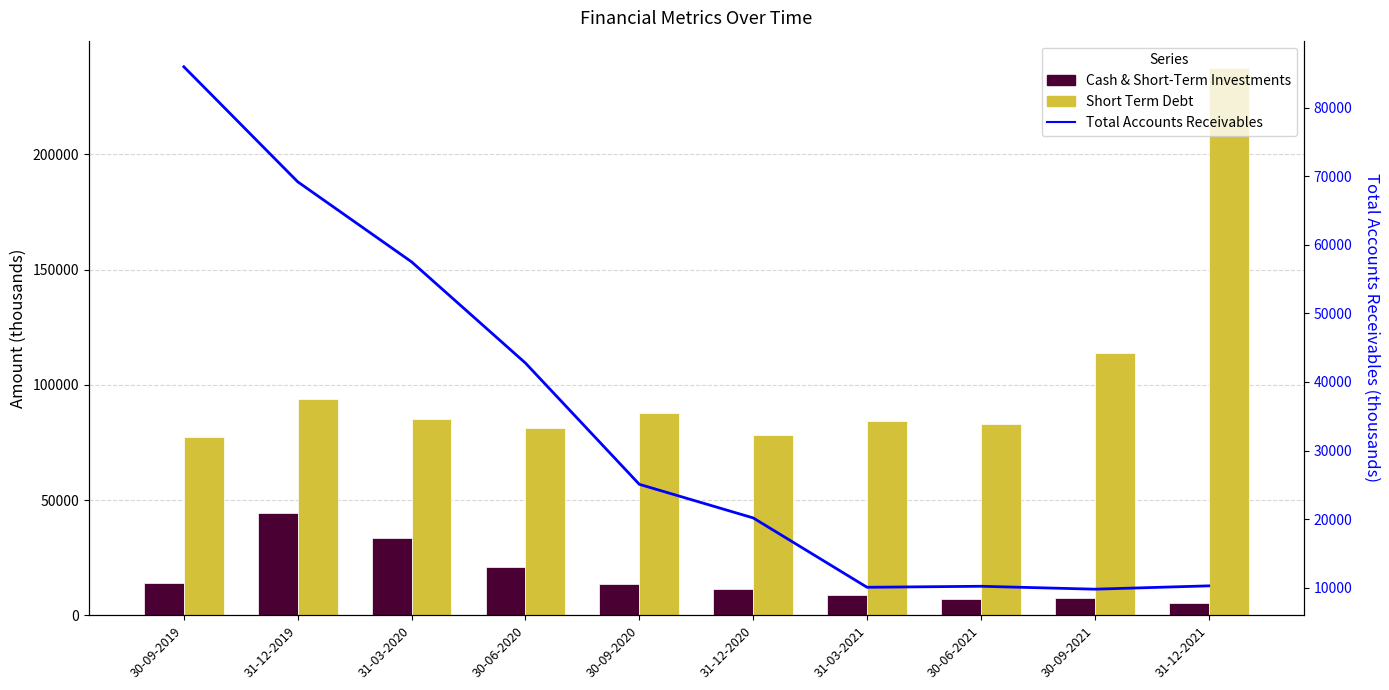

Reading left to right, extract all data points from this chart.

Cash & Short-Term Investments: 30-09-2019=14042	31-12-2019=44585	31-03-2020=33663	30-06-2020=20983	30-09-2020=13578	31-12-2020=11376	31-03-2021=8702	30-06-2021=7132	30-09-2021=7499	31-12-2021=5156
Short Term Debt: 30-09-2019=77178	31-12-2019=93623	31-03-2020=84968	30-06-2020=81077	30-09-2020=87613	31-12-2020=78047	31-03-2021=84150	30-06-2021=83168	30-09-2021=113590	31-12-2021=237404
Total Accounts Receivables: 30-09-2019=85988	31-12-2019=69206	31-03-2020=57524	30-06-2020=42760	30-09-2020=25067	31-12-2020=20165	31-03-2021=10045	30-06-2021=10192	30-09-2021=9768	31-12-2021=10254